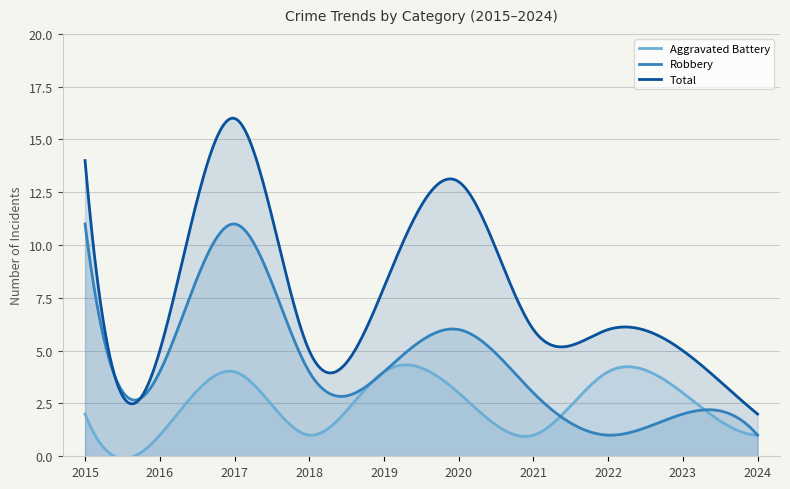

At 2020, list the series in order from smallest to largest.

Aggravated Battery, Robbery, Total